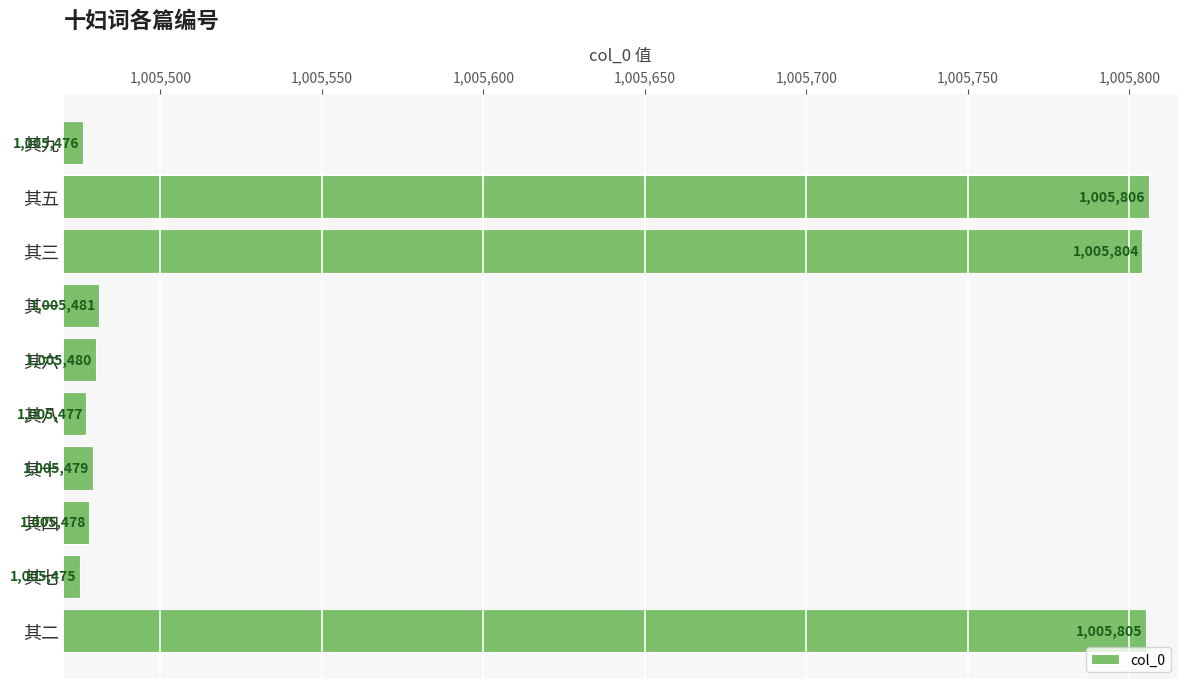

Reading top to bottom, list all the values displayed in this chart.

其九=1005476	其五=1005806	其三=1005804	其一=1005481	其六=1005480	其八=1005477	其十=1005479	其四=1005478	其七=1005475	其二=1005805